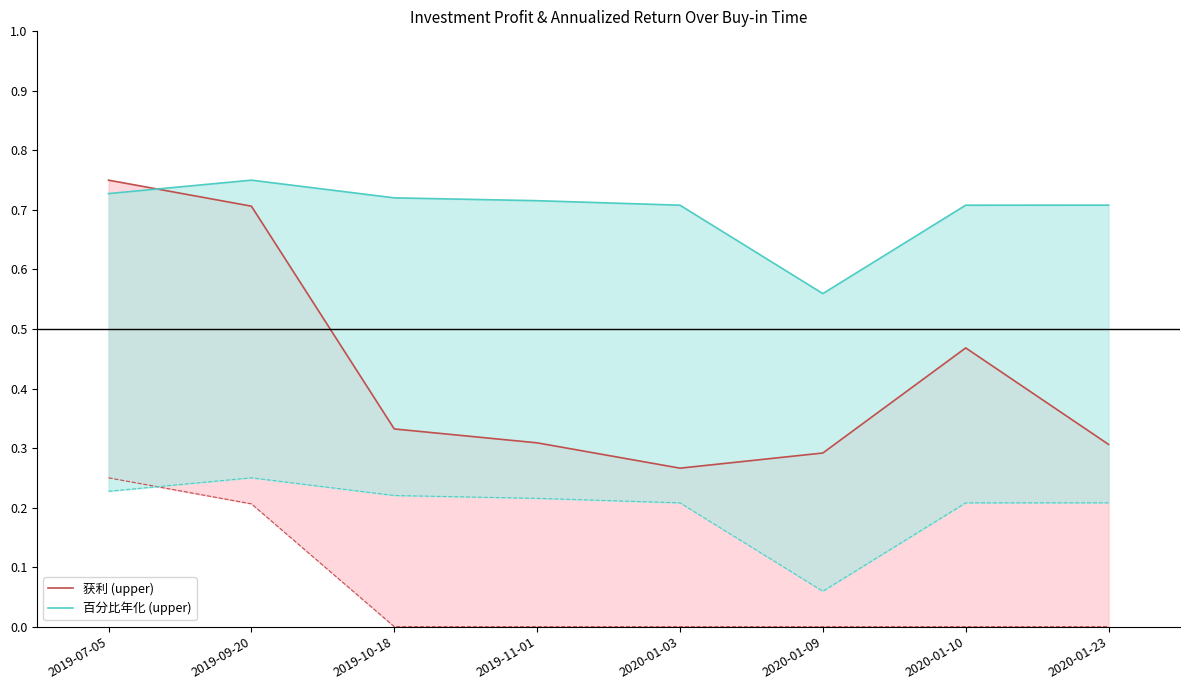

Rank the series by their average value, from lowest to highest.

获利 (upper), 百分比年化 (upper)